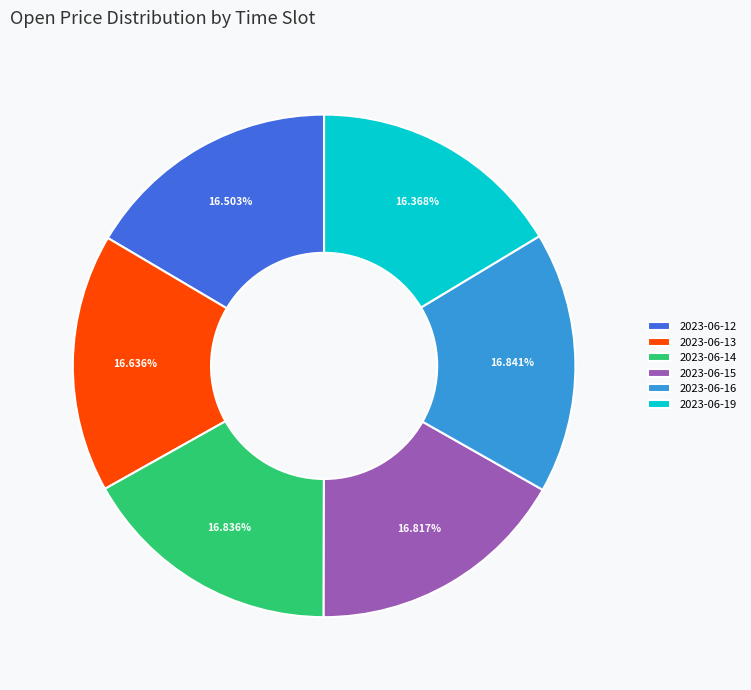

How many slices are in this pie chart?

6